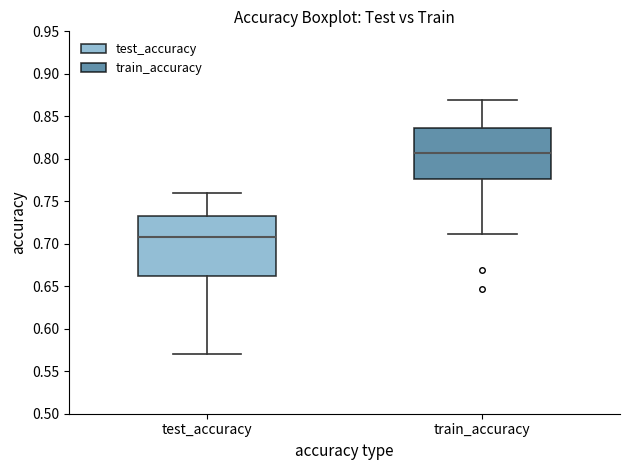

Where does the upper whisker of the box for train_accuracy end on the y-axis? The values are not printed on the chart, so give them approximately, as read against the axis.

0.870